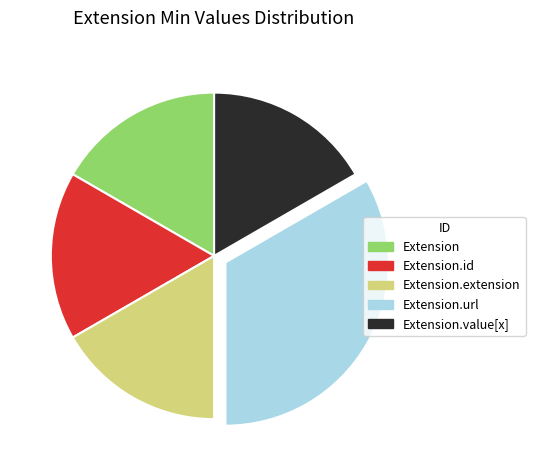

Does any single category account for the majority?

No